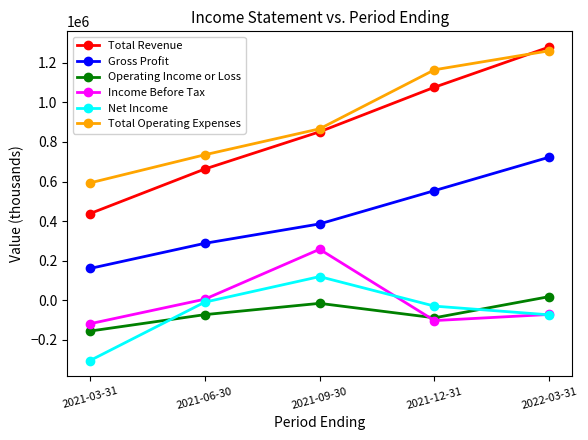

Is the value of Total Revenue at 2021-09-30 greater than the value of Income Before Tax at 2021-03-31?

Yes